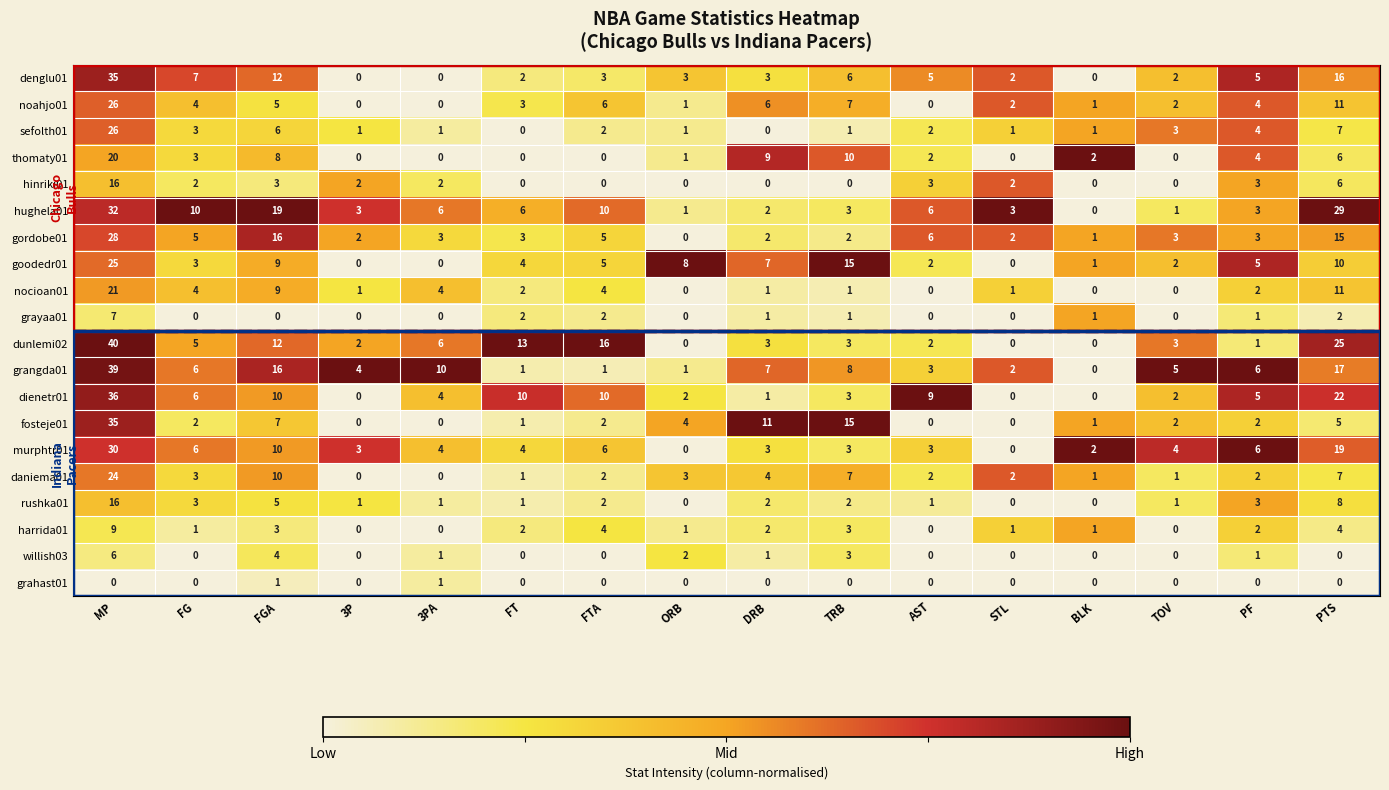

Between FGA and DRB, which series saw the biggest shift?

hughela01